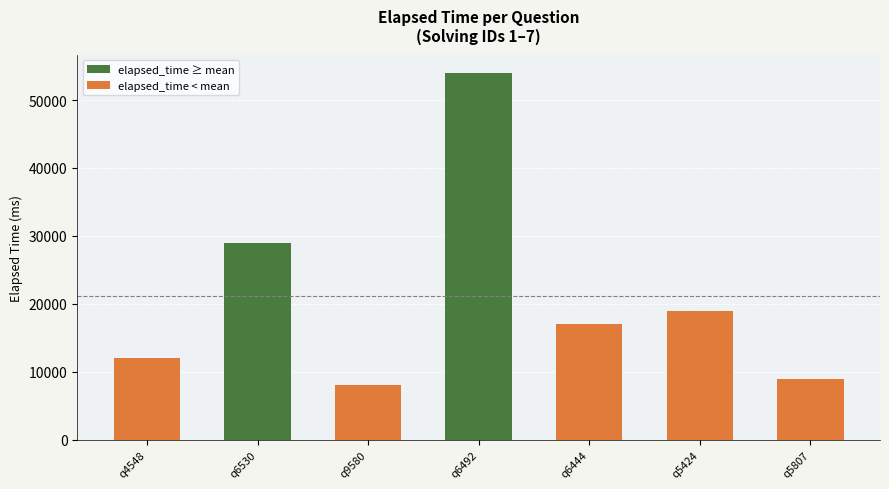

What is the difference between the values at q9580 and q4548?

4000